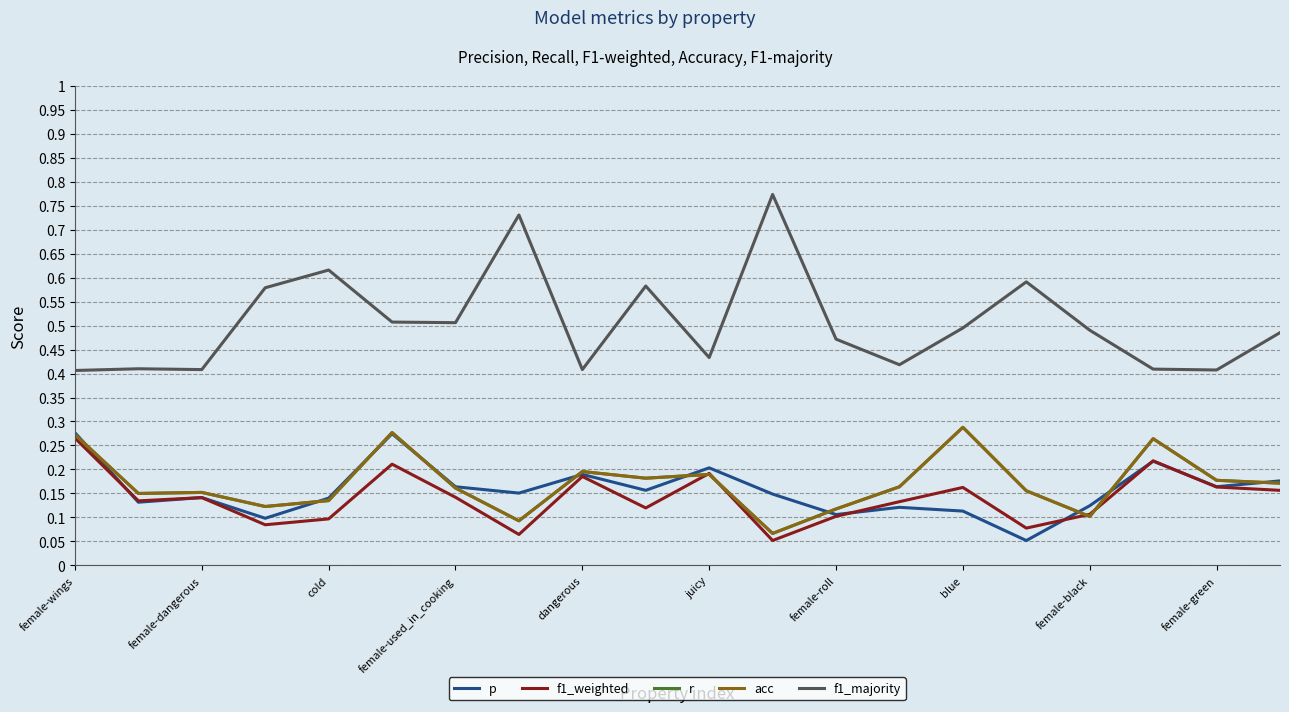

Does the chart display data point markers on the line(s)?

No